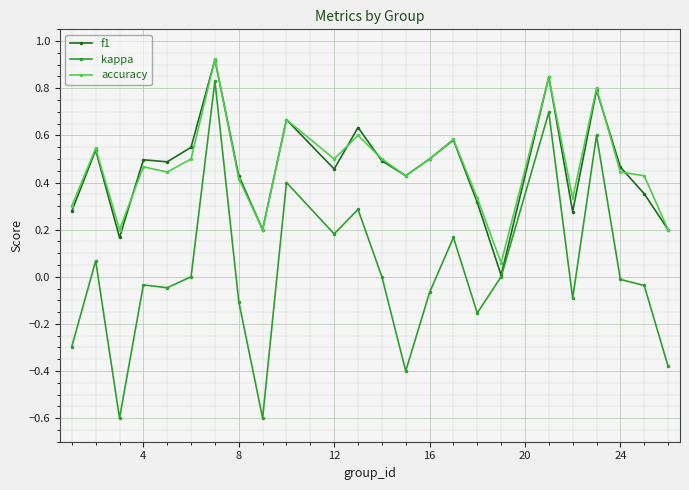

True or false: accuracy and kappa cross at least once.

False